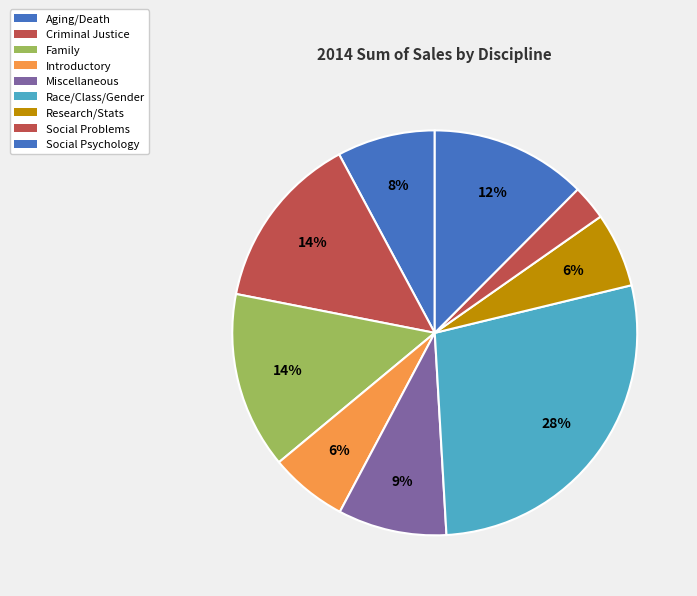

To the nearest percent, what portion does Social Psychology represent?

12%